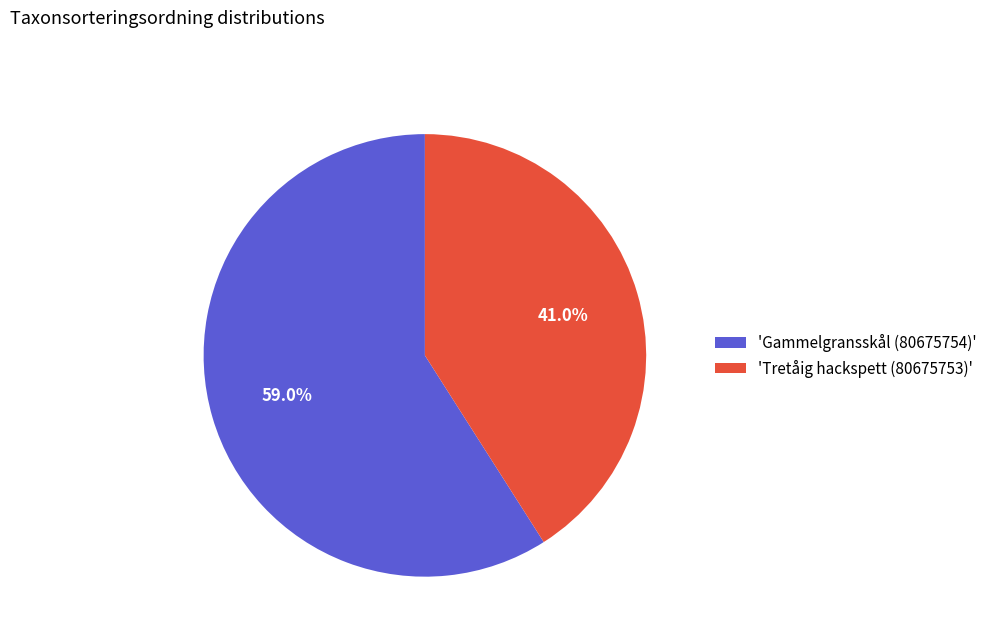

Which has a higher value, 'Gammelgransskål (80675754)' or 'Tretåig hackspett (80675753)'?

'Gammelgransskål (80675754)'